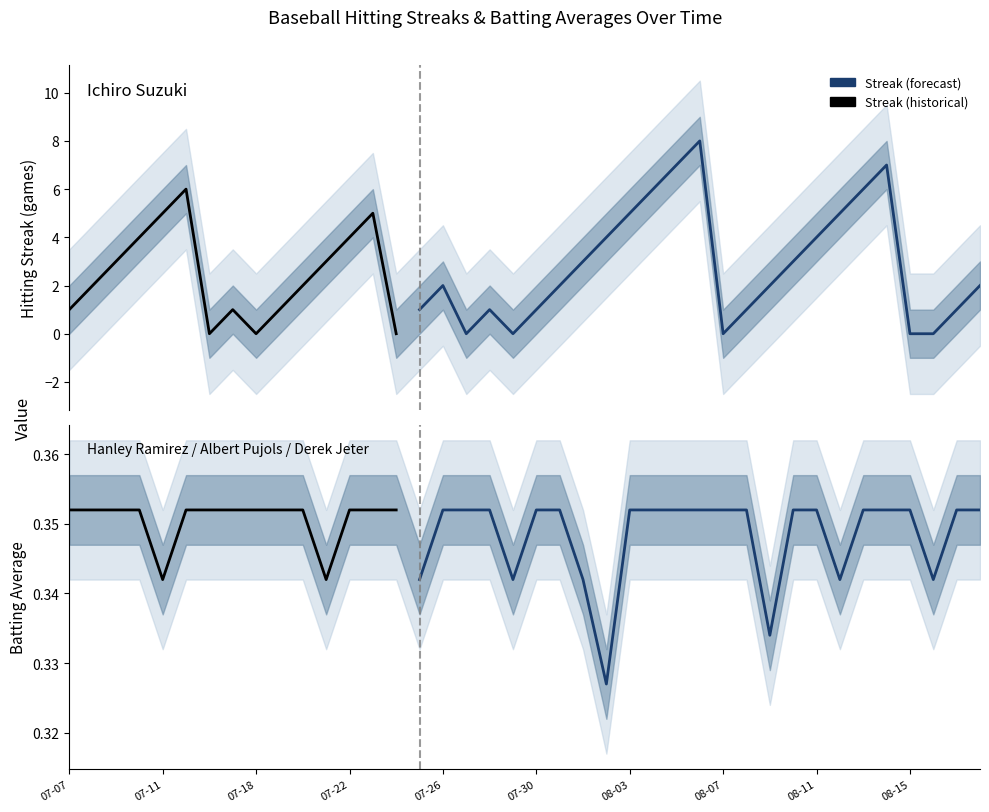

Which series has the widest spread of values?

Streak